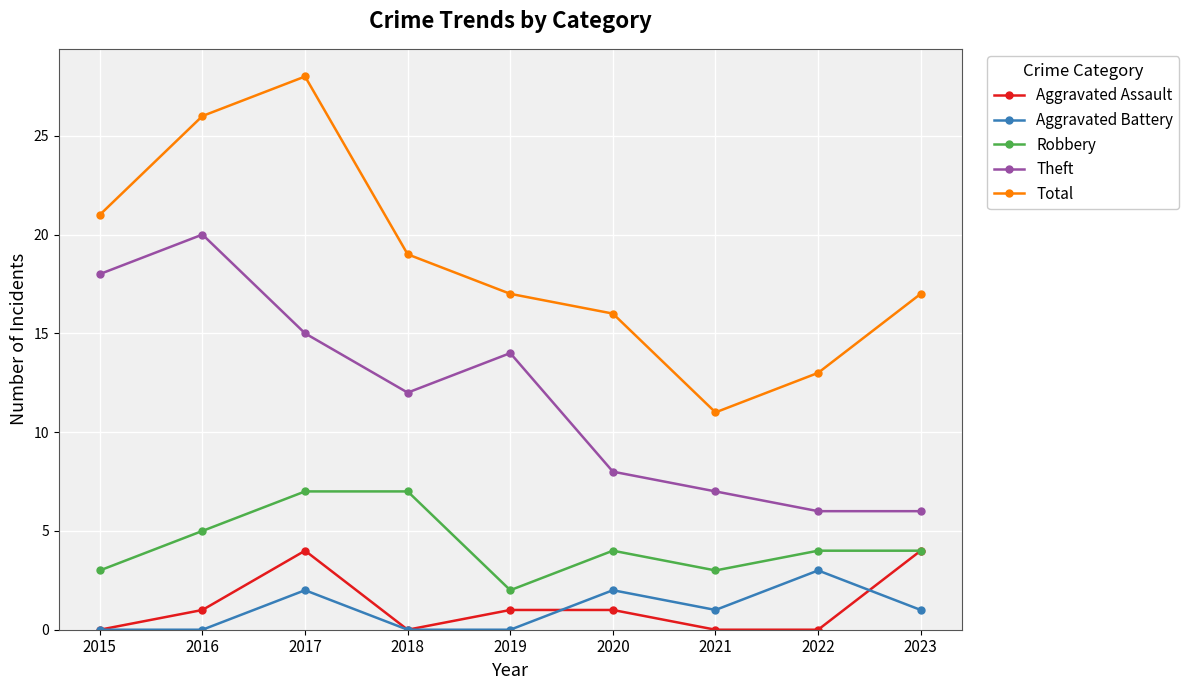

True or false: Robbery has a value of 7 at 2017.

True